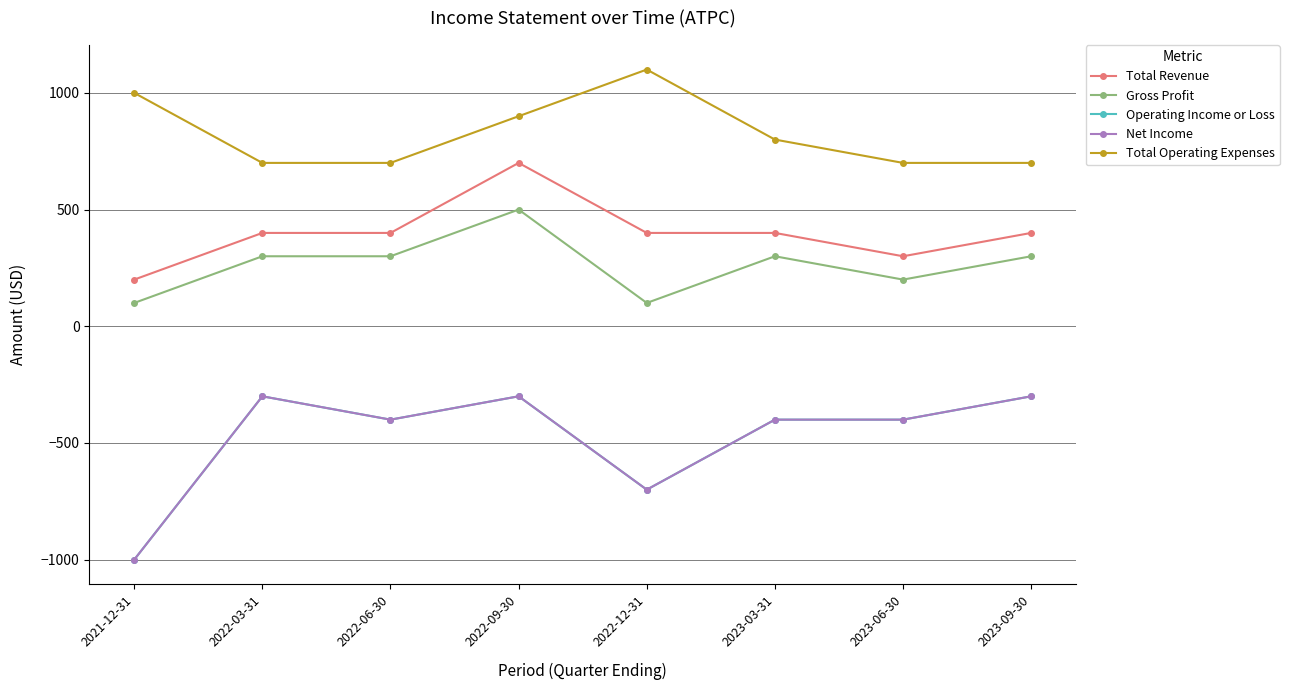

Does the chart have visible grid lines?

Yes